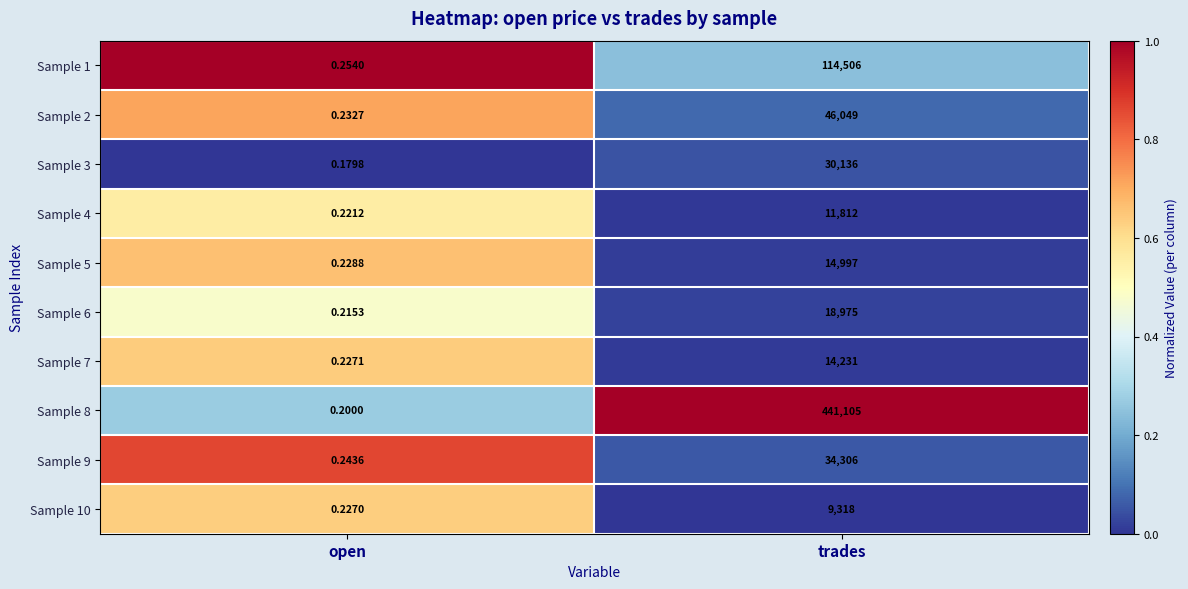

Is the value of Sample 5 at open greater than the value of Sample 9 at open?

No